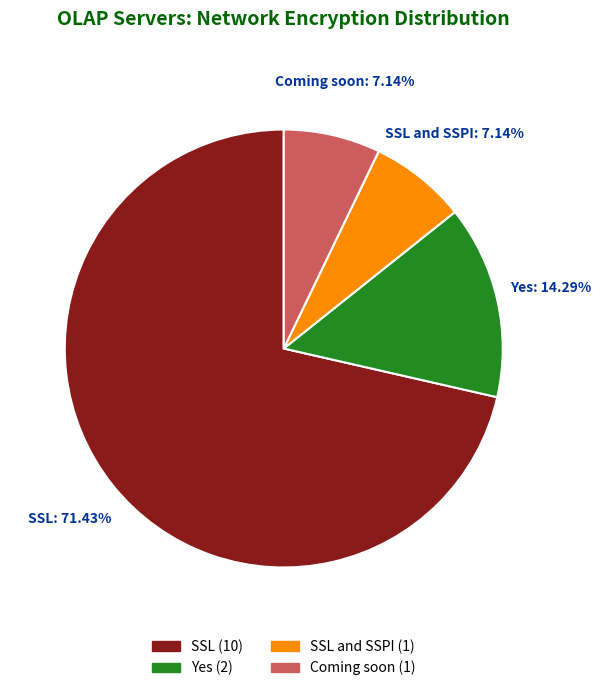

What percentage is the SSL slice, to the nearest percent?

71%